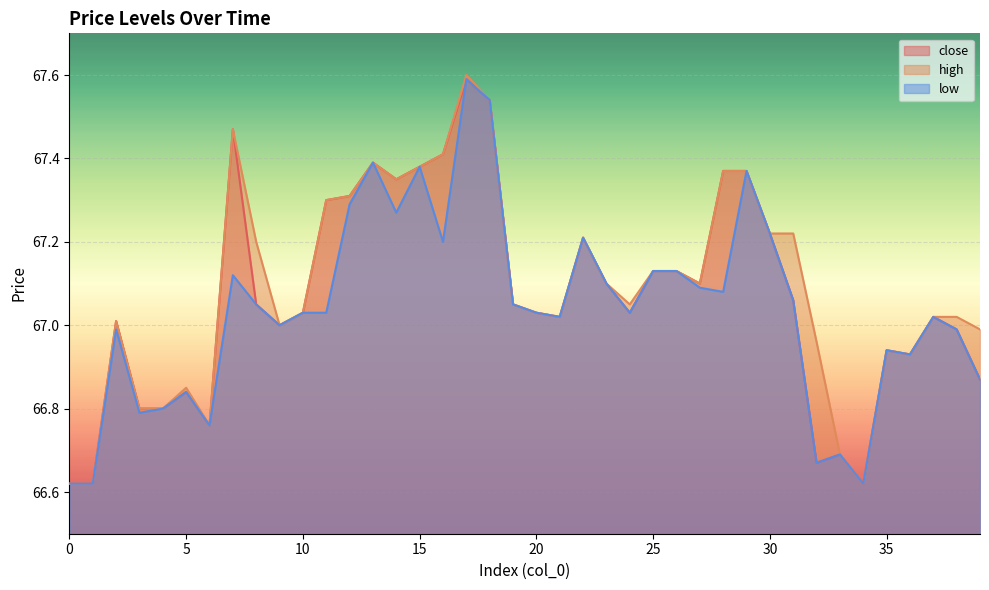

Reading left to right, transcribe all the data shown in this chart.

close: 66.6	66.6	67.0	66.8	66.8	66.8	66.8	67.5	67.0	67.0	67.0	67.3	67.3	67.4	67.3	67.4	67.4	67.6	67.5	67.0	67.0	67.0	67.2	67.1	67.0	67.1	67.1	67.1	67.4	67.4	67.2	67.1	66.7	66.7	66.6	66.9	66.9	67.0	67.0	66.9
high: 66.6	66.6	67.0	66.8	66.8	66.8	66.8	67.5	67.2	67.0	67.0	67.3	67.3	67.4	67.3	67.4	67.4	67.6	67.5	67.0	67.0	67.0	67.2	67.1	67.0	67.1	67.1	67.1	67.4	67.4	67.2	67.2	67.0	66.7	66.6	66.9	66.9	67.0	67.0	67.0
low: 66.6	66.6	67.0	66.8	66.8	66.8	66.8	67.1	67.0	67.0	67.0	67.0	67.3	67.4	67.3	67.4	67.2	67.6	67.5	67.0	67.0	67.0	67.2	67.1	67.0	67.1	67.1	67.1	67.1	67.4	67.2	67.1	66.7	66.7	66.6	66.9	66.9	67.0	67.0	66.9